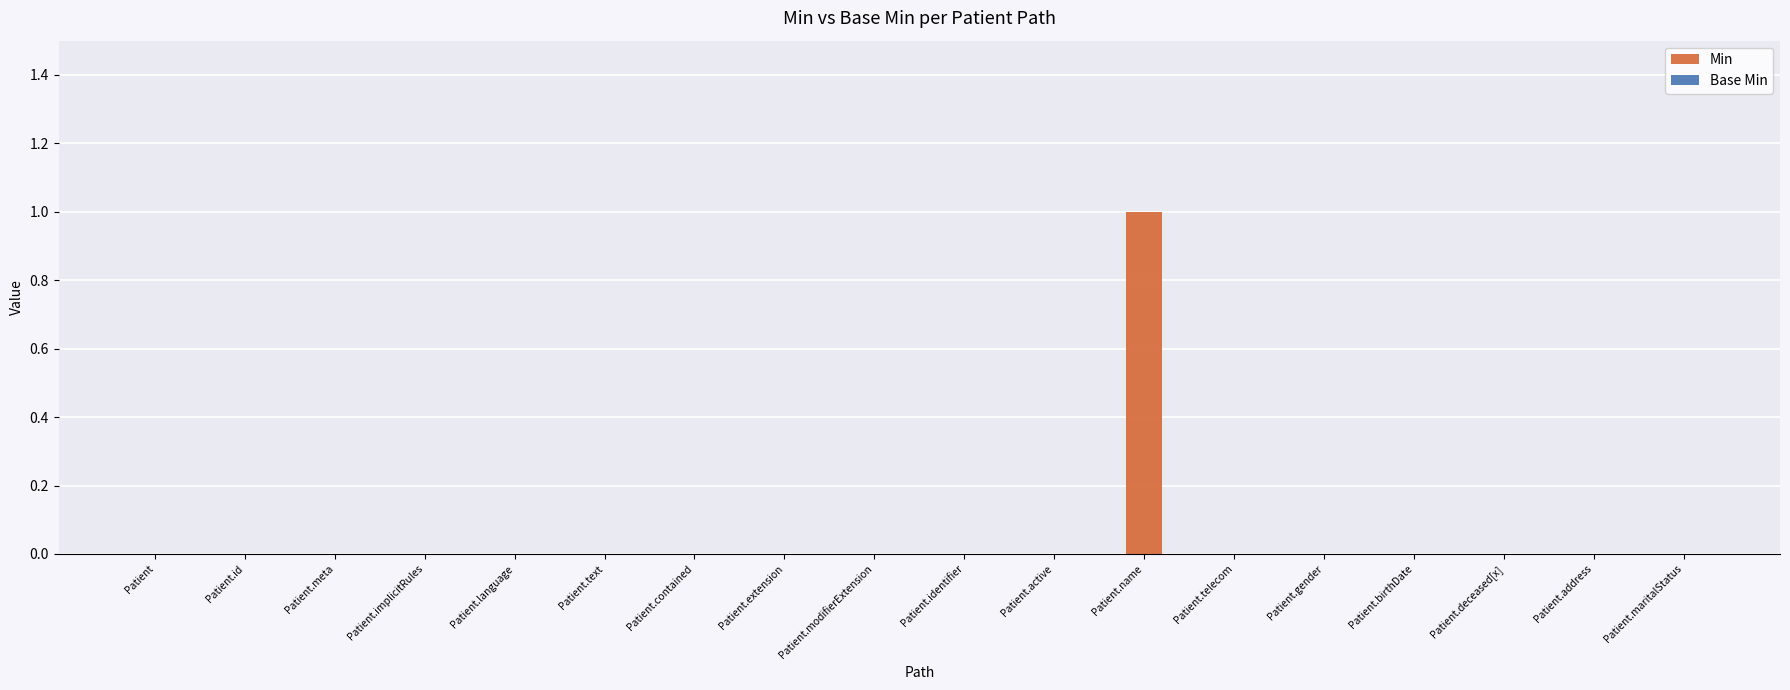

How many distinct data groups are displayed?

1